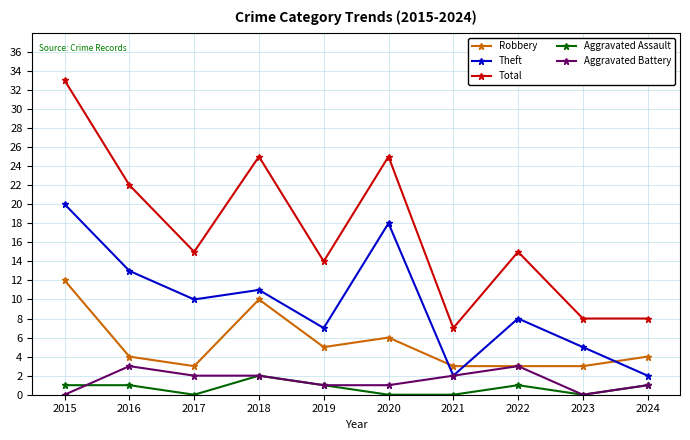

What is the difference between the highest and lowest values at 2019?

13